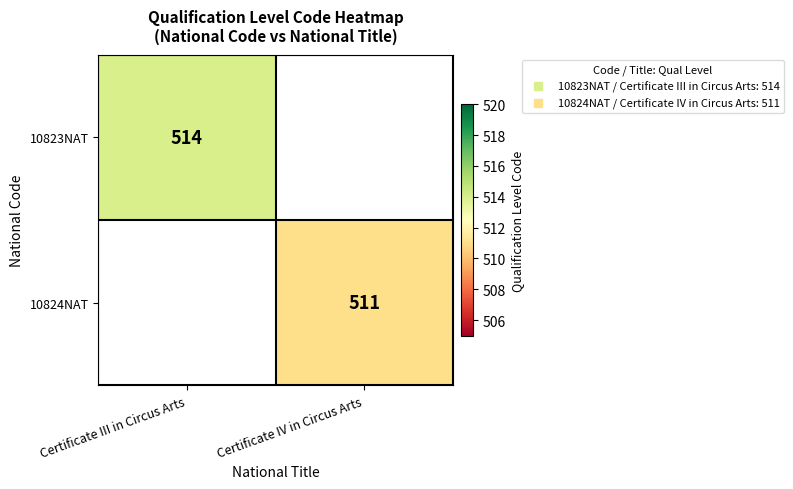

Which category has the lowest value across all series?

Certificate IV in Circus Arts